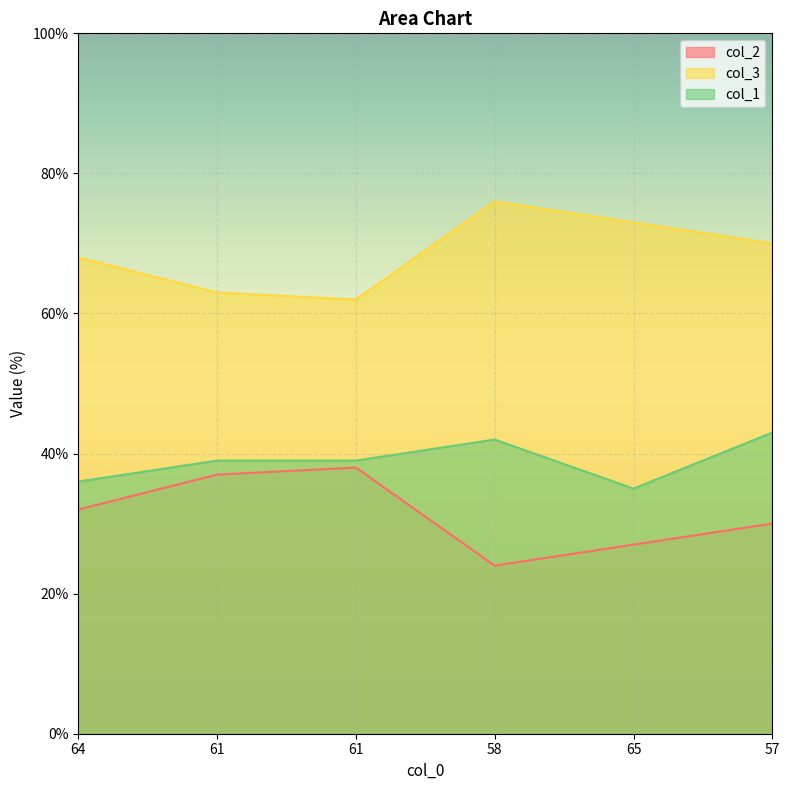

What is the difference between the maximum and minimum values in the col_3 series?

14